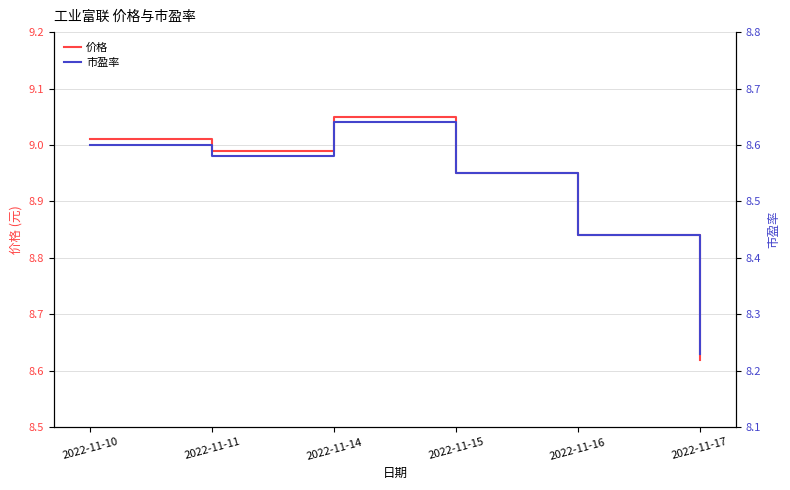

Does the chart display data point markers on the line(s)?

No